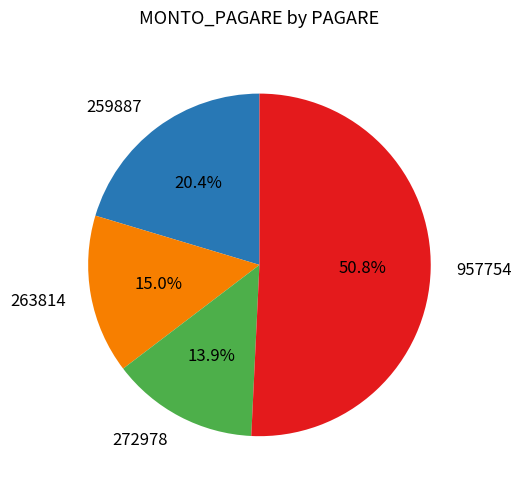

What percentage is the 259887 slice, to the nearest percent?

20%